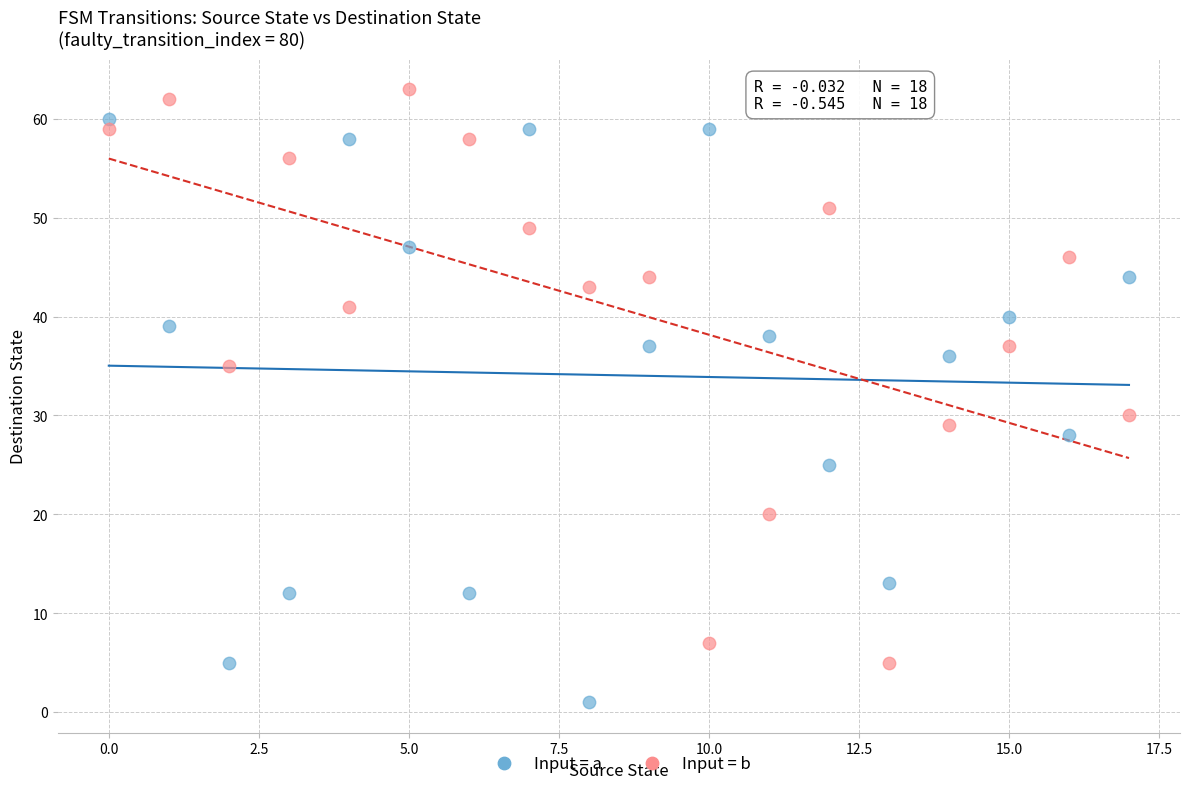

Which series has the widest spread of Y values?

Input = a